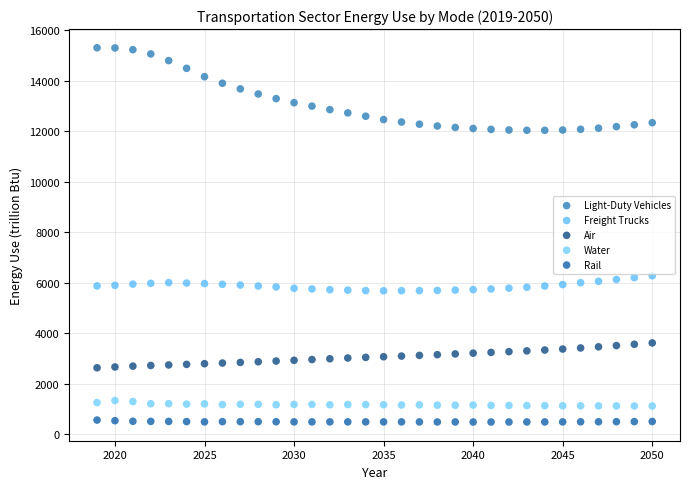

Which series reaches the maximum Y coordinate?

Light-Duty Vehicles